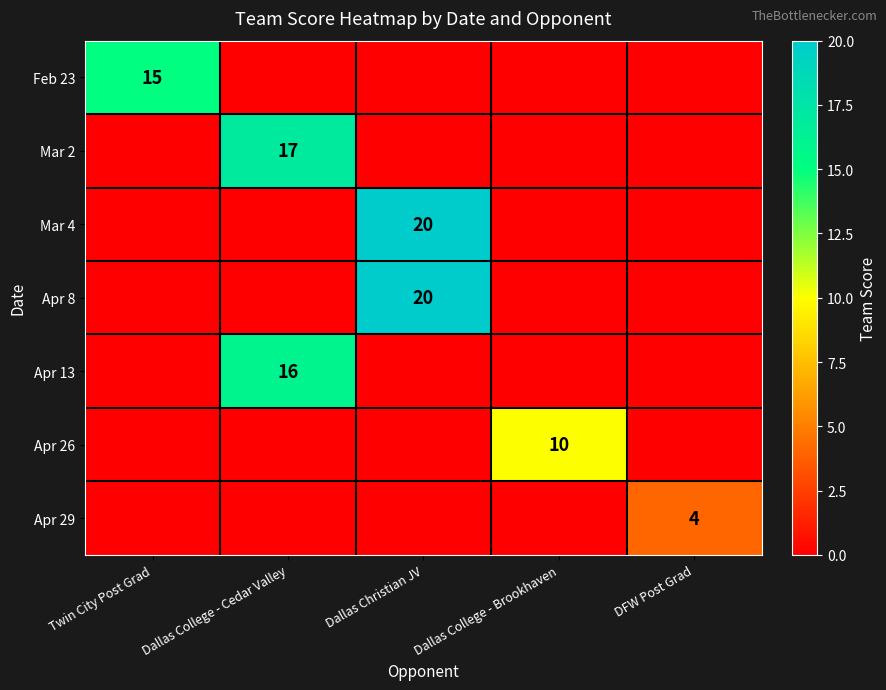

True or false: Apr 13 has a value of 28 at Dallas College - Cedar Valley.

False